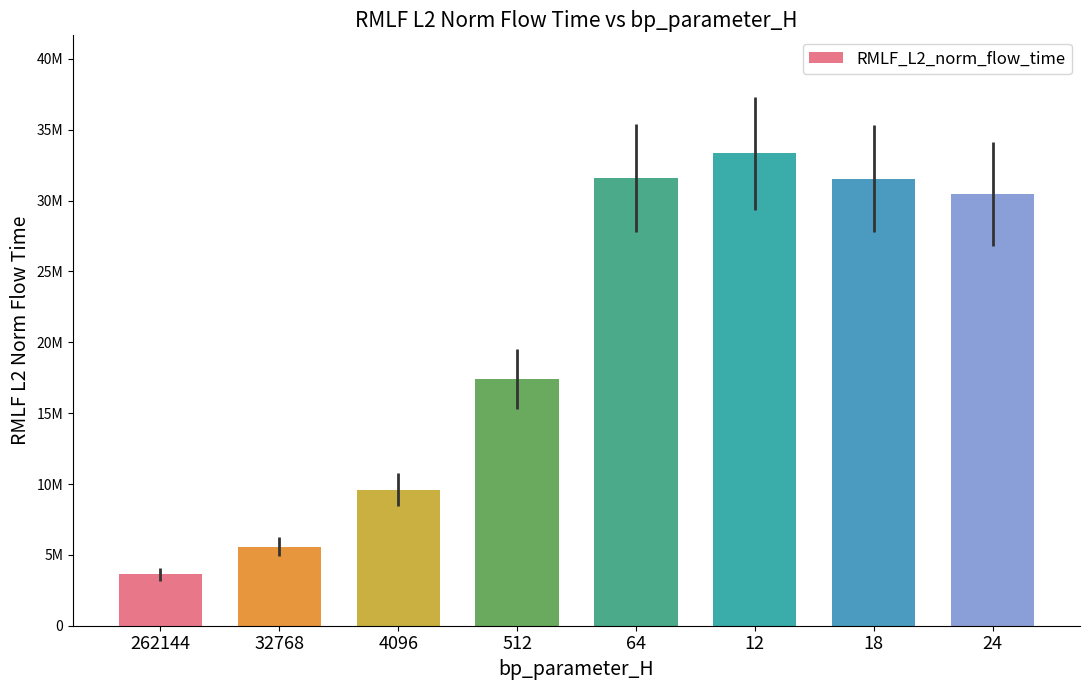

What is the value of the 3rd bar from the left?

9604280.3